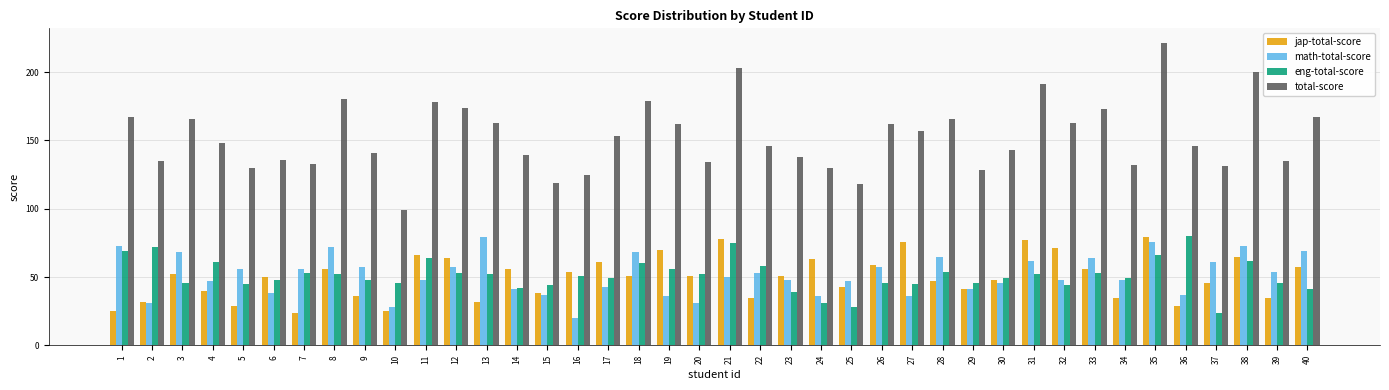

Is it true that eng-total-score equals 98 at 35?

False